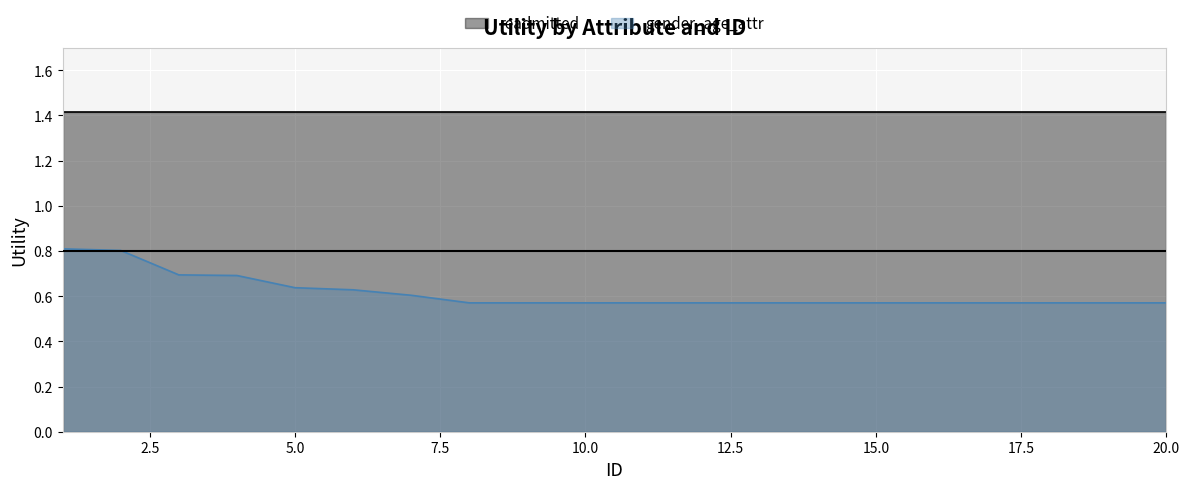

Reading right to left, transcribe all the data shown in this chart.

0.6	0.6	0.6	0.6	0.6	0.6	0.6	0.6	0.6	0.6	0.6	0.6	0.6	0.6	0.6	0.6	0.7	0.7	0.8	0.8